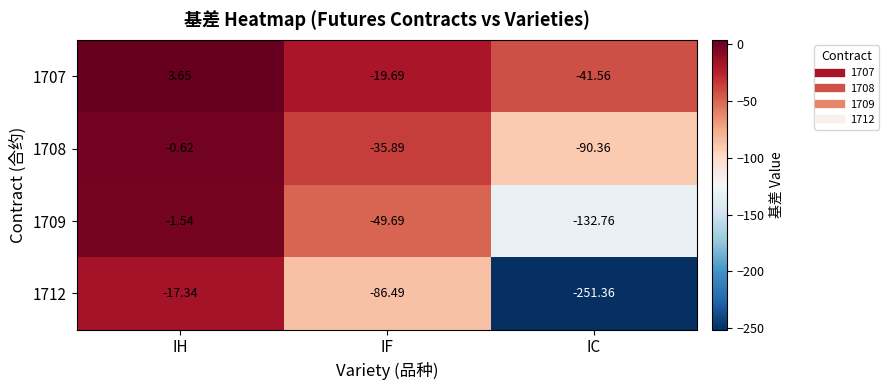

Which series changed the most between IH and IF?

1712